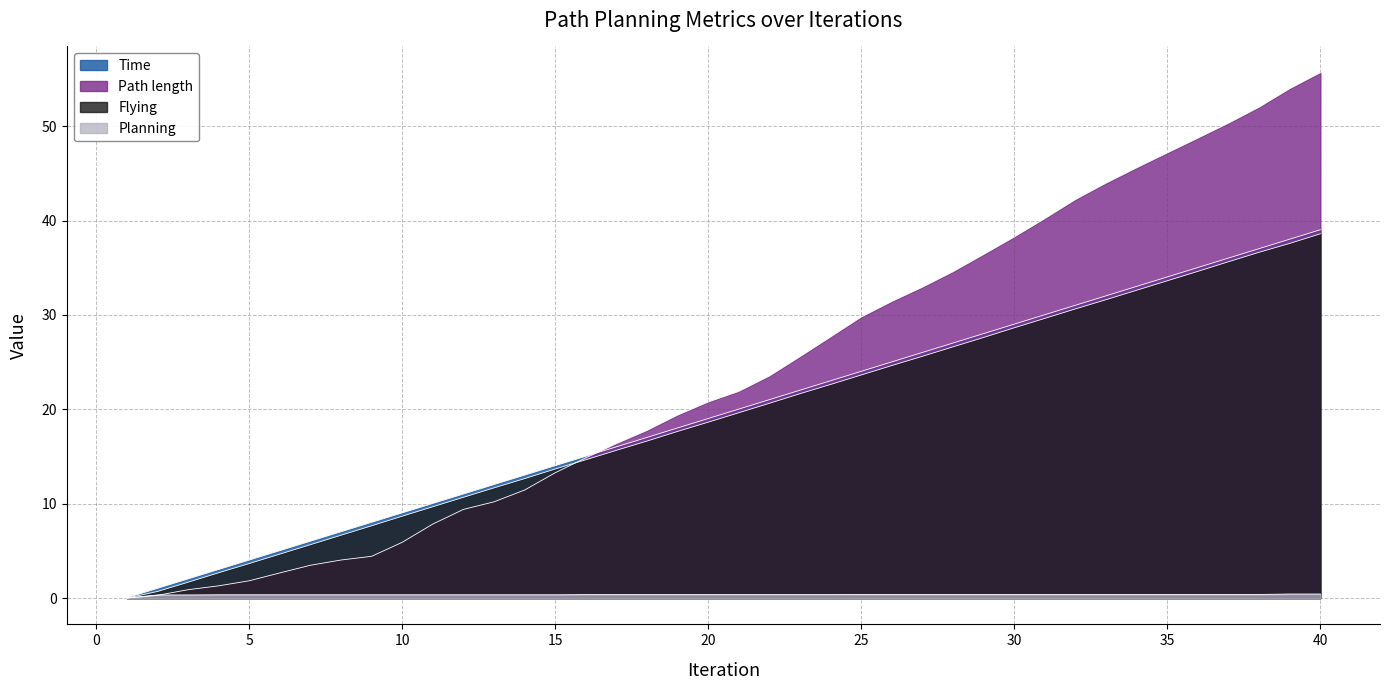

Which series has the largest range (max minus min)?

Path length